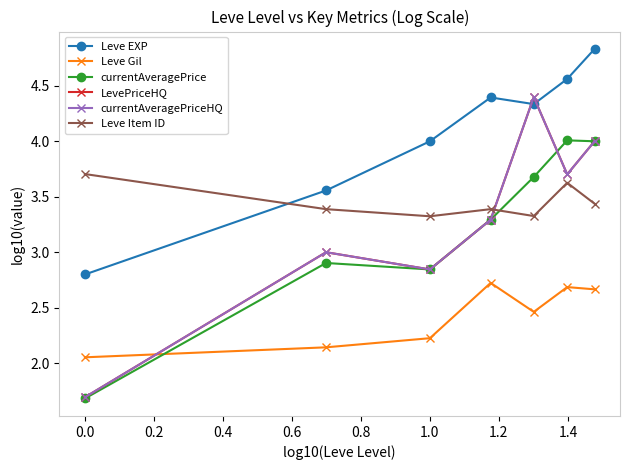

At how many categories does at least one series exceed 2?

7